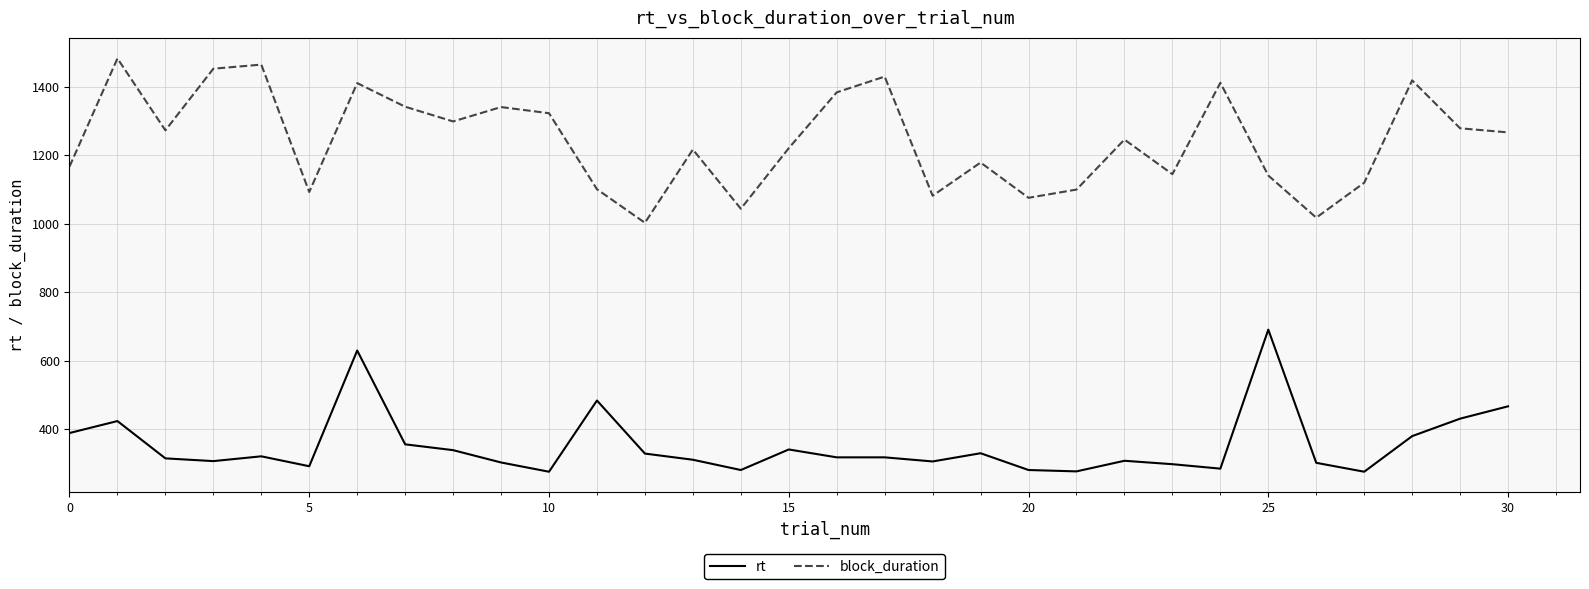

Which series has the largest total across all categories?

block_duration